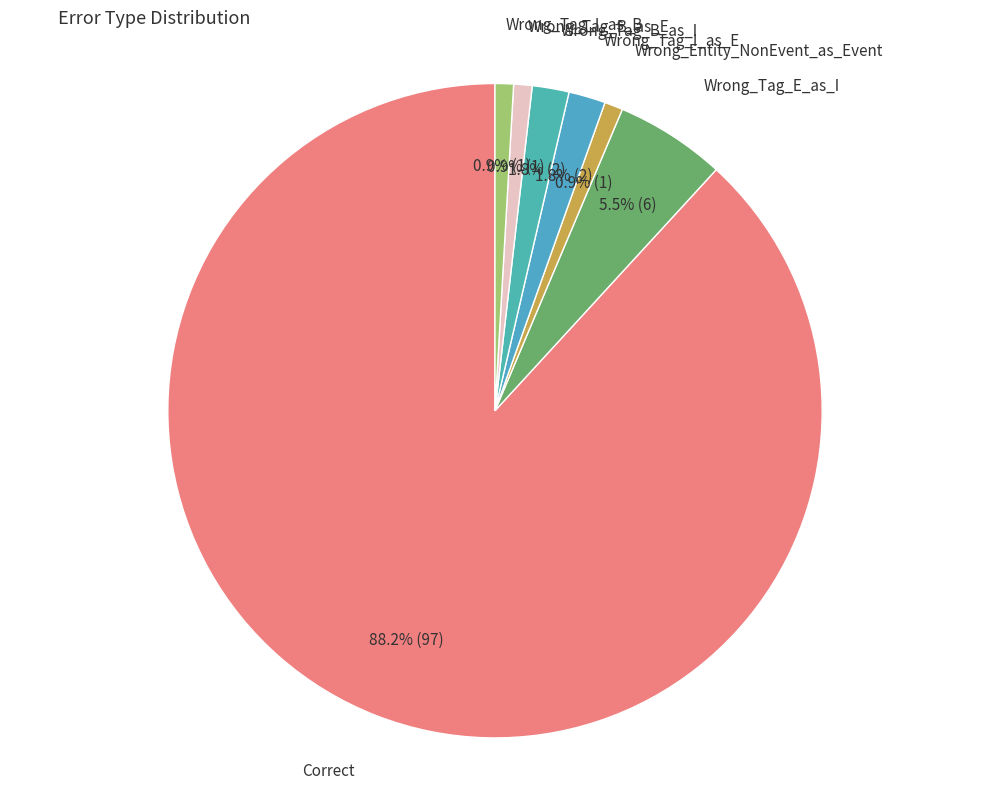

Approximately how many times larger is the value at Wrong_Tag_B_as_E compared to Wrong_Entity_NonEvent_as_Event?

1.0